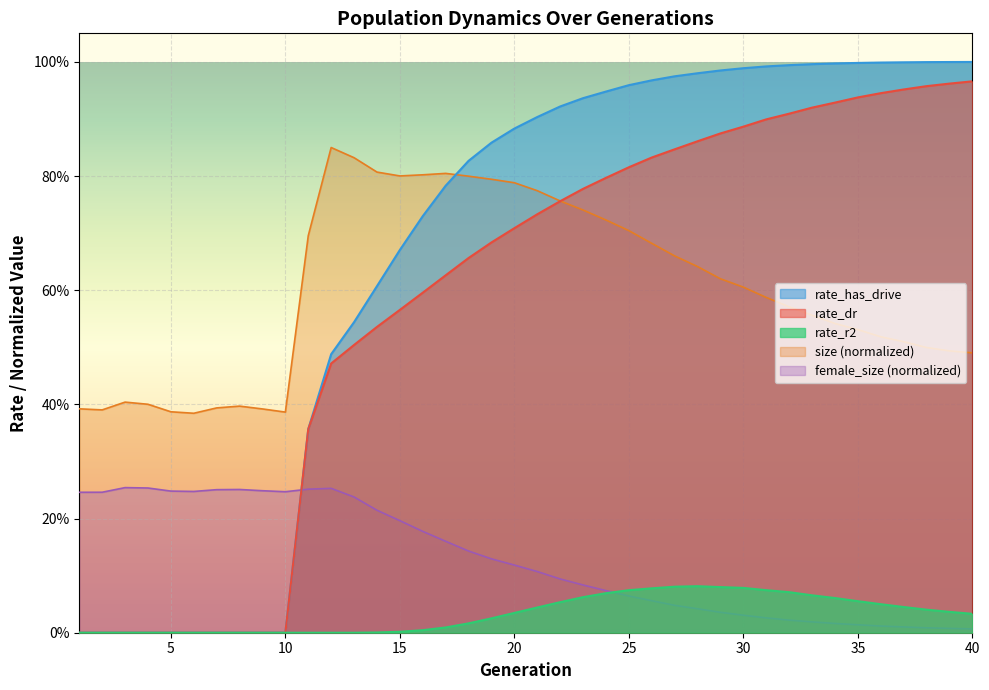

Reading right to left, list all the values displayed in this chart.

size: 0.5	0.5	0.5	0.5	0.5	0.5	0.5	0.6	0.6	0.6	0.6	0.6	0.6	0.7	0.7	0.7	0.7	0.7	0.8	0.8	0.8	0.8	0.8	0.8	0.8	0.8	0.8	0.8	0.8	0.7	0.4	0.4	0.4	0.4	0.4	0.4	0.4	0.4	0.4	0.4
female_size: 0.0	0.0	0.0	0.0	0.0	0.0	0.0	0.0	0.0	0.0	0.0	0.0	0.0	0.0	0.1	0.1	0.1	0.1	0.1	0.1	0.1	0.1	0.1	0.2	0.2	0.2	0.2	0.2	0.3	0.3	0.2	0.2	0.3	0.3	0.2	0.2	0.3	0.3	0.2	0.2
rate_dr: 1.0	1.0	1.0	1.0	0.9	0.9	0.9	0.9	0.9	0.9	0.9	0.9	0.9	0.8	0.8	0.8	0.8	0.8	0.8	0.7	0.7	0.7	0.7	0.6	0.6	0.6	0.5	0.5	0.5	0.4	0.0	0.0	0.0	0.0	0.0	0.0	0.0	0.0	0.0	0.0
rate_has_drive: 1.0	1.0	1.0	1.0	1.0	1.0	1.0	1.0	1.0	1.0	1.0	1.0	1.0	1.0	1.0	1.0	0.9	0.9	0.9	0.9	0.9	0.9	0.8	0.8	0.7	0.7	0.6	0.5	0.5	0.4	0.0	0.0	0.0	0.0	0.0	0.0	0.0	0.0	0.0	0.0
rate_r2: 0.0	0.0	0.0	0.0	0.0	0.1	0.1	0.1	0.1	0.1	0.1	0.1	0.1	0.1	0.1	0.1	0.1	0.1	0.1	0.0	0.0	0.0	0.0	0.0	0.0	0.0	0.0	0.0	0.0	0.0	0.0	0.0	0.0	0.0	0.0	0.0	0.0	0.0	0.0	0.0